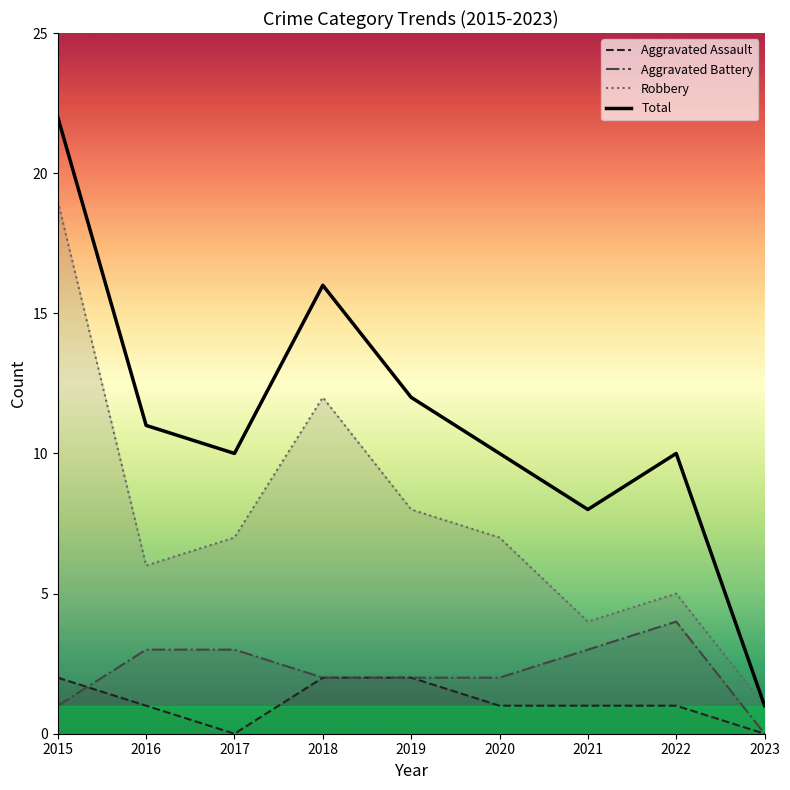

How many values in the Aggravated Battery series are below 2?

2